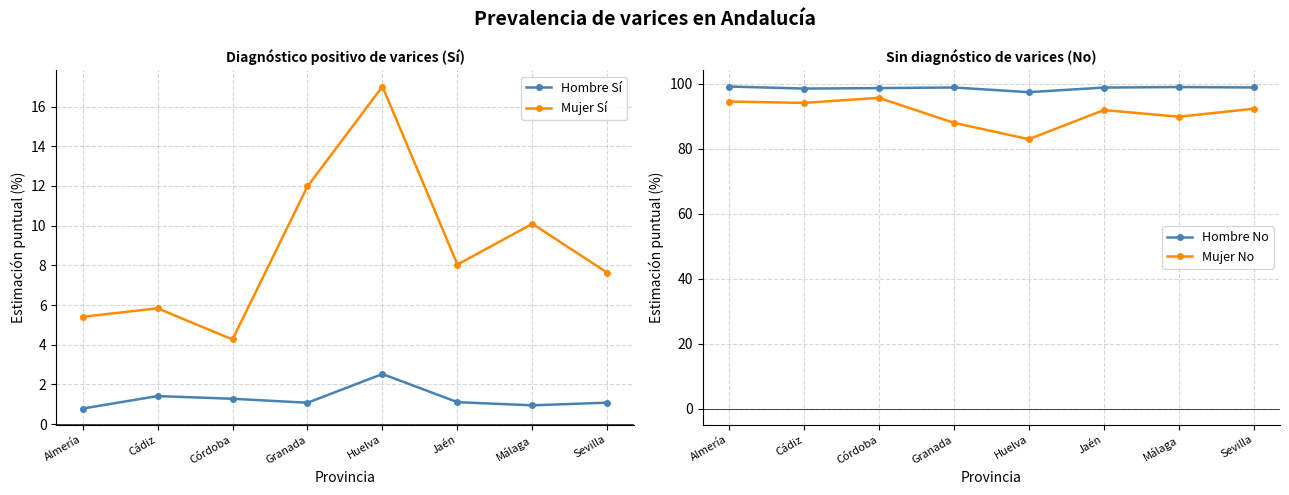

What are all the series names shown in the legend?

Hombre Sí, Mujer Sí, Hombre No, Mujer No